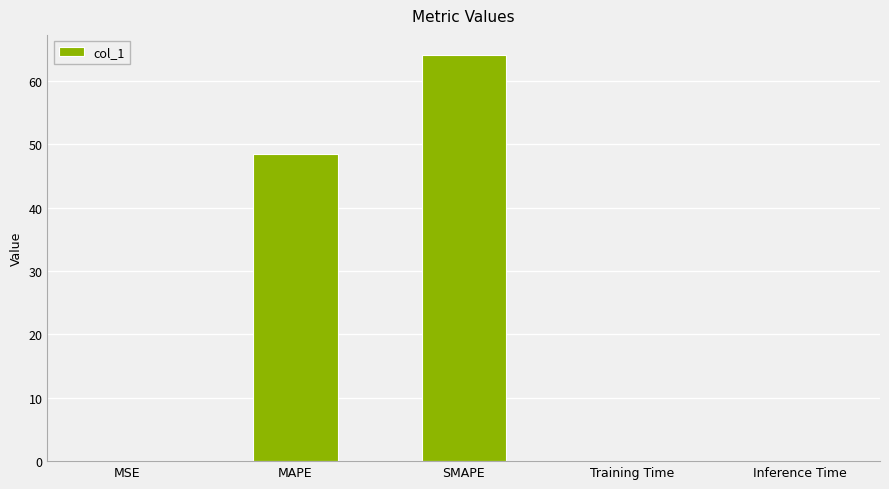

True or false: the data shows 64.1 at SMAPE.

True